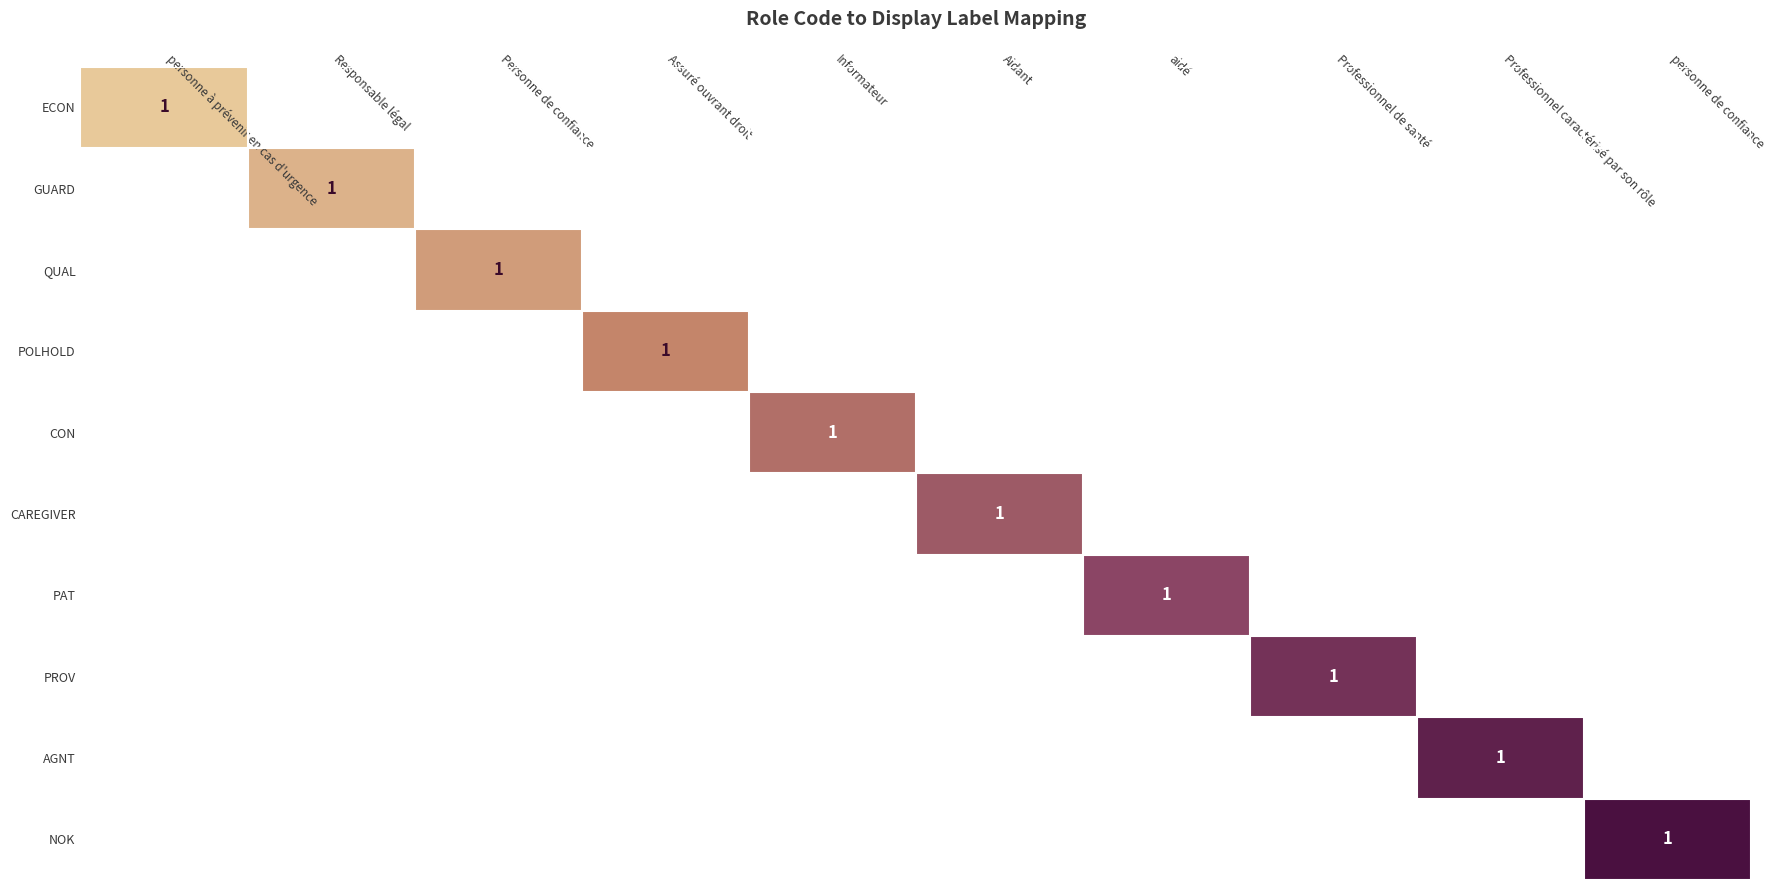

Which series has the widest spread of values?

ECON